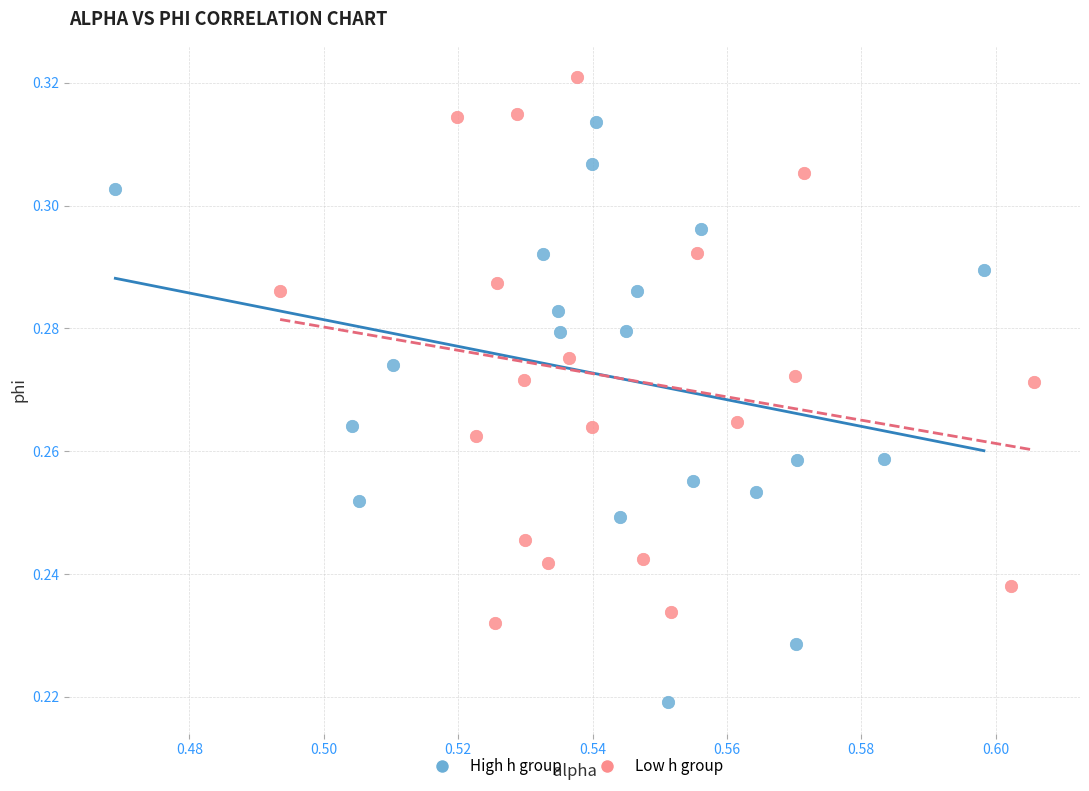

Which series reaches the minimum Y coordinate?

High h group